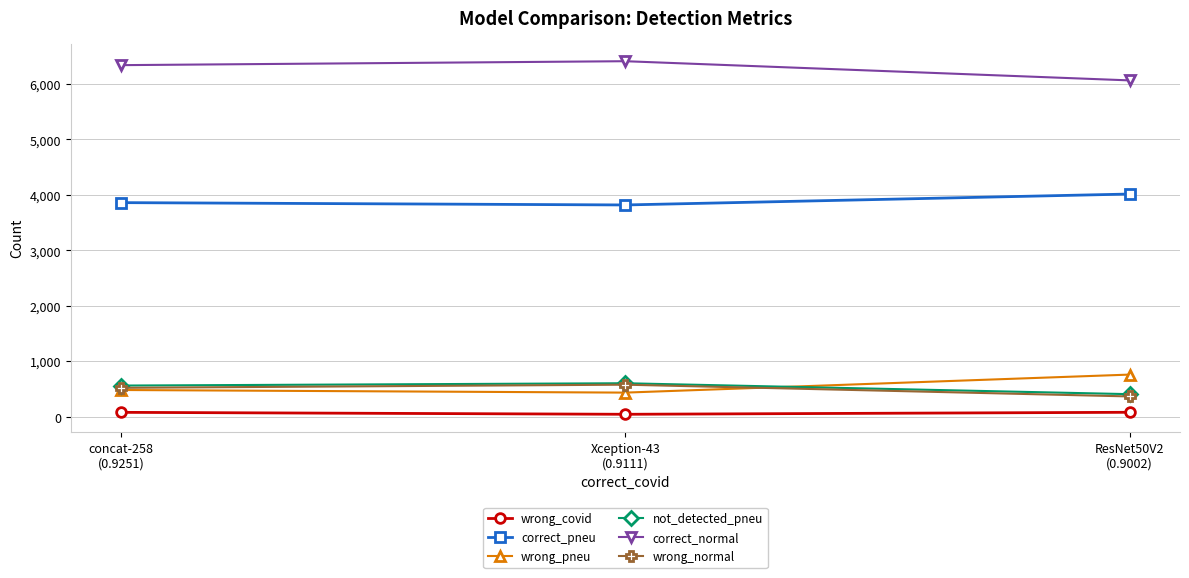

Read the correct_normal value at Xception-43
(0.9111), to the nearest 50.

6400